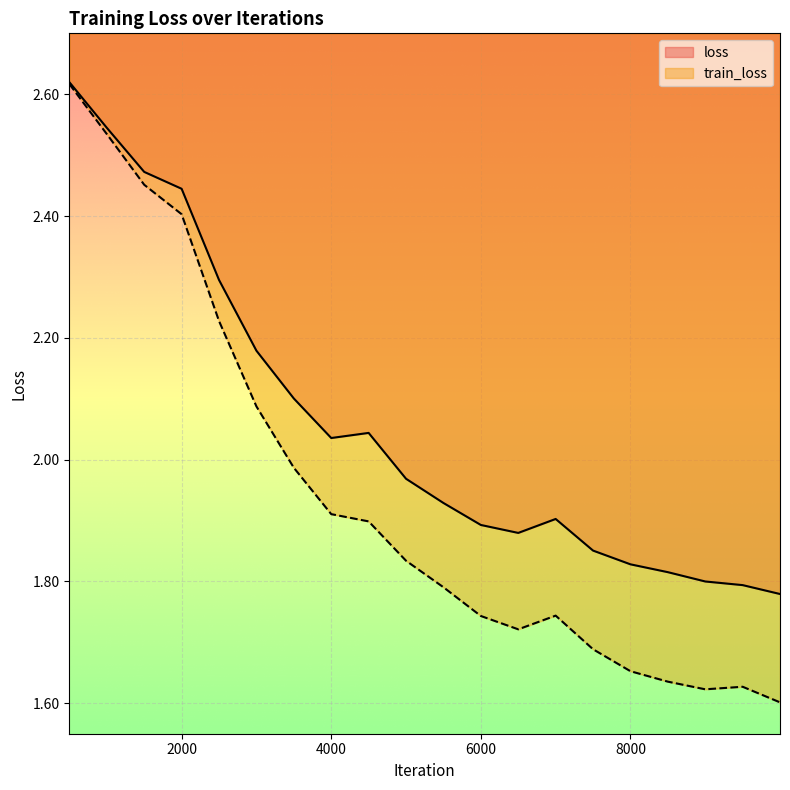

How many interior local peaks does the loss series have?

2